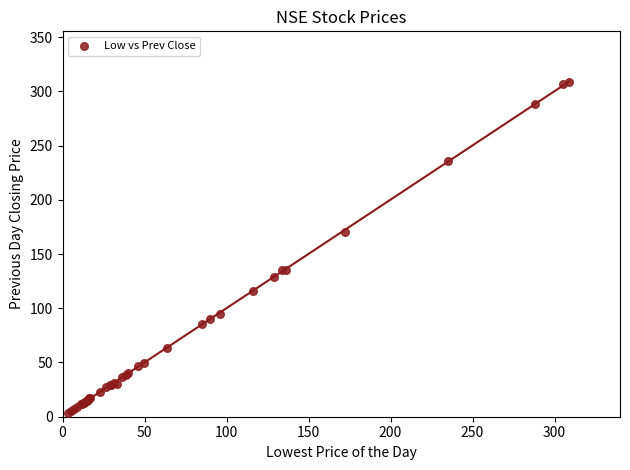

What Y value in the scatter plot is closest to 156?

170.0